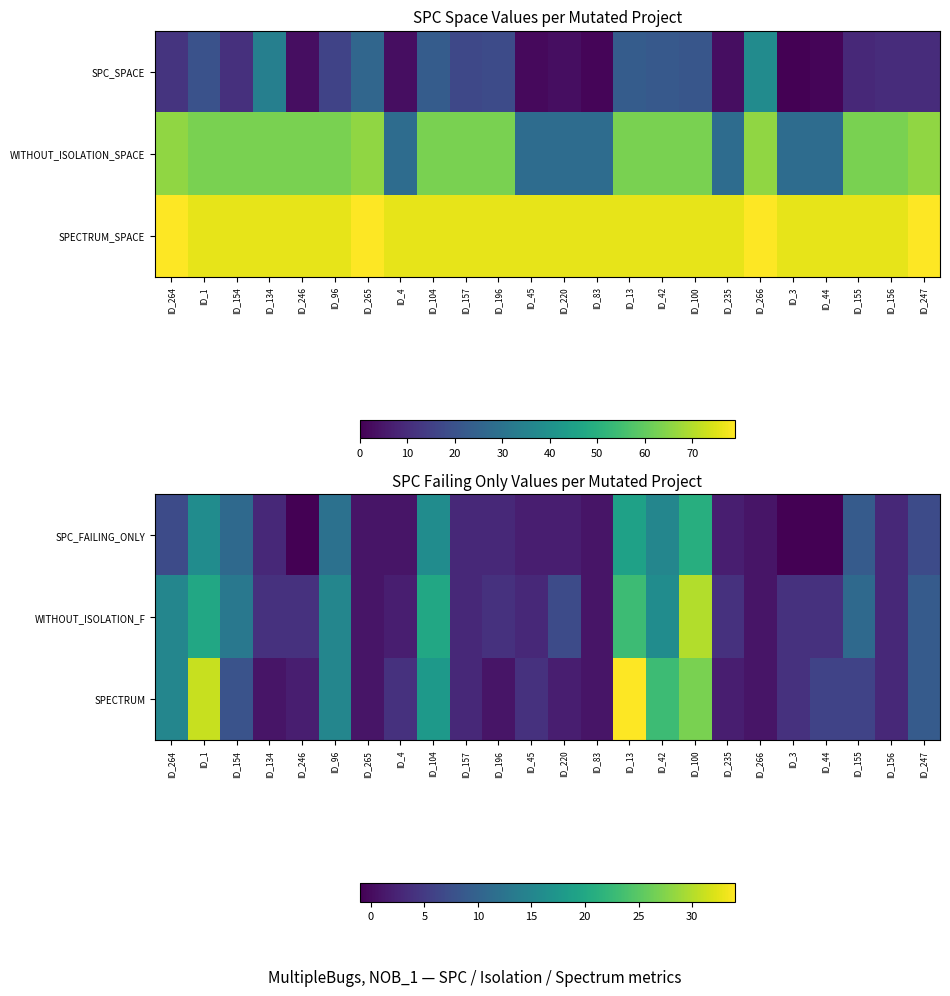

What is the spread (max minus min) of values at ID_264?

8